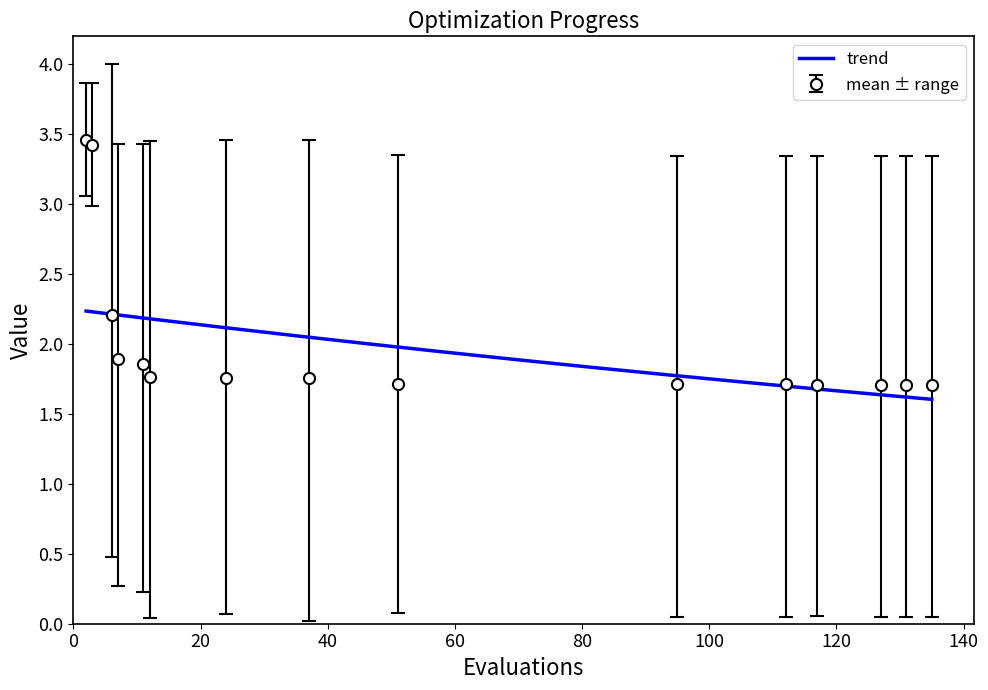

What is the difference between the maximum and minimum values in the worst series?

0.7